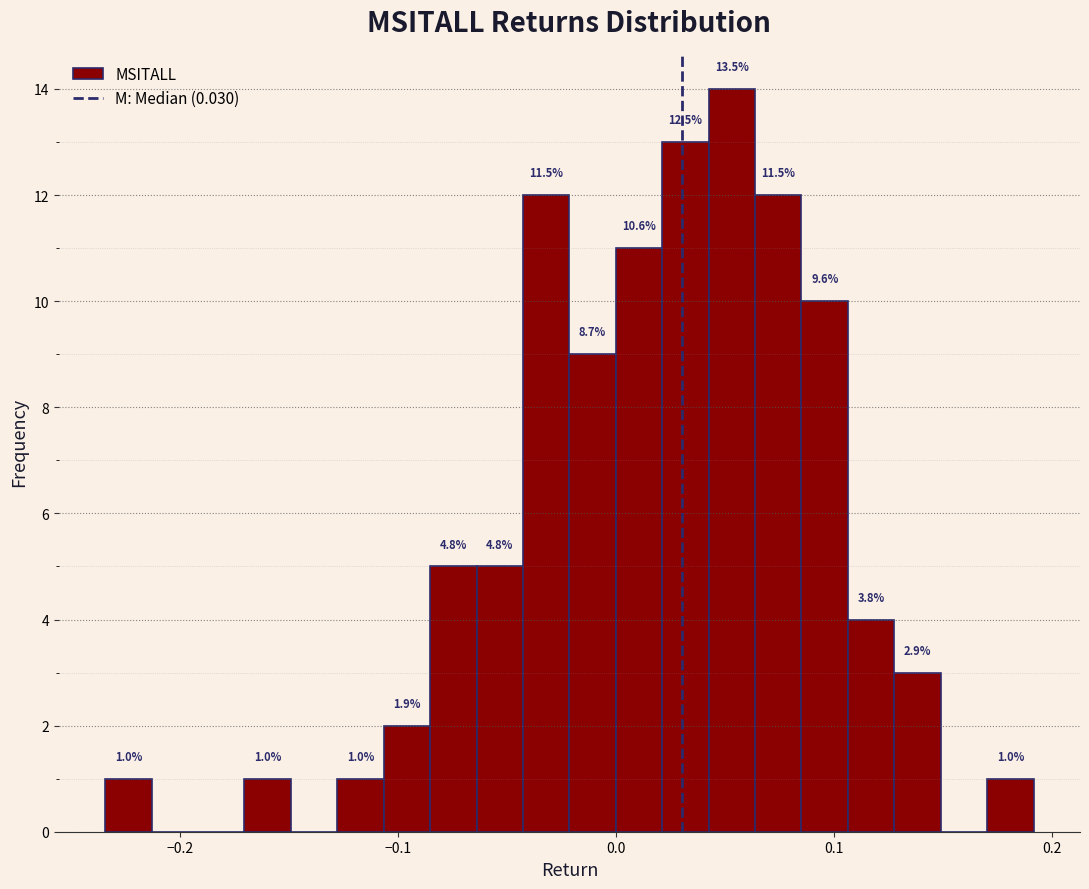

Around what value on the x-axis is the tallest bar? Give the approximate position of its centre, as read against the axis.

0.05